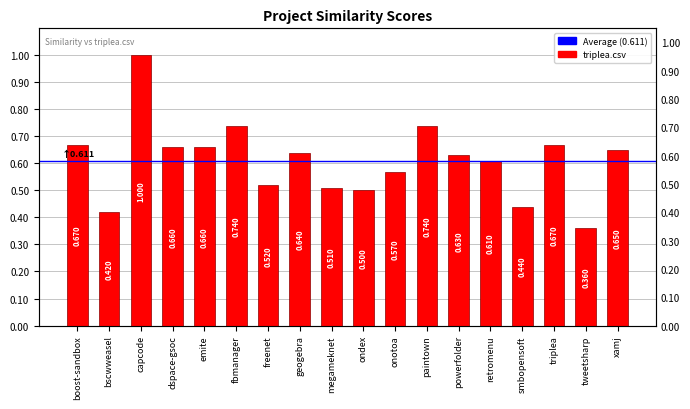

What is the value of the 11th bar from the left?

0.6